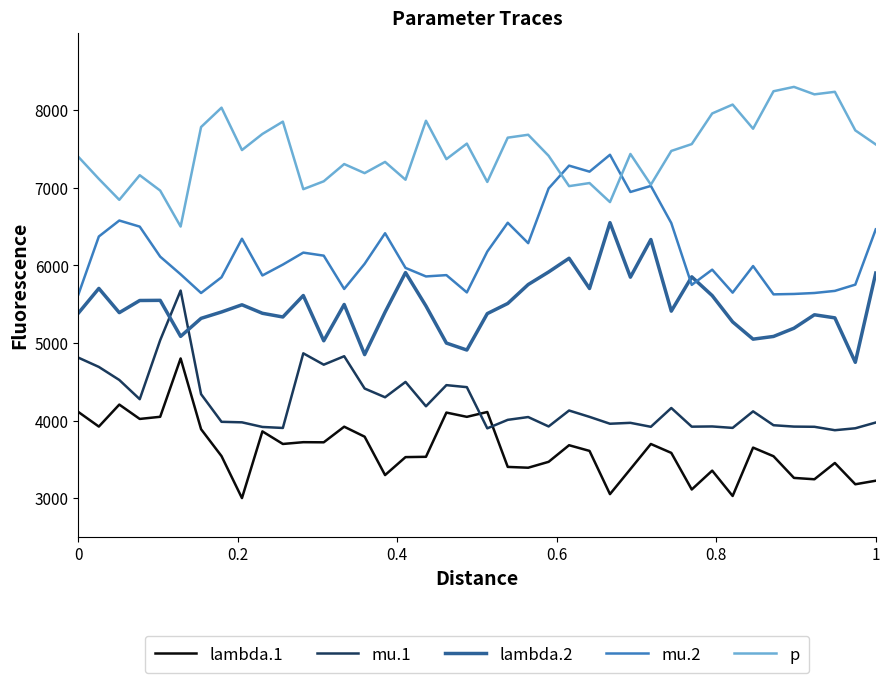

Which series ends up on top after the final intersection of lambda.2 and mu.1?

lambda.2